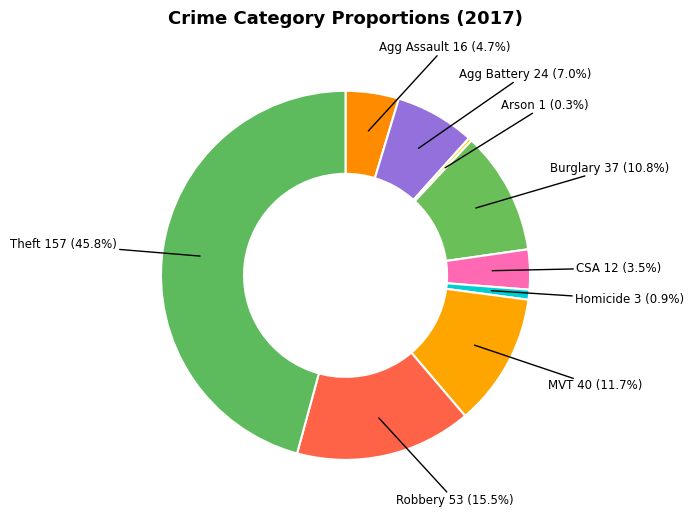

Count the number of slices in the pie.

9